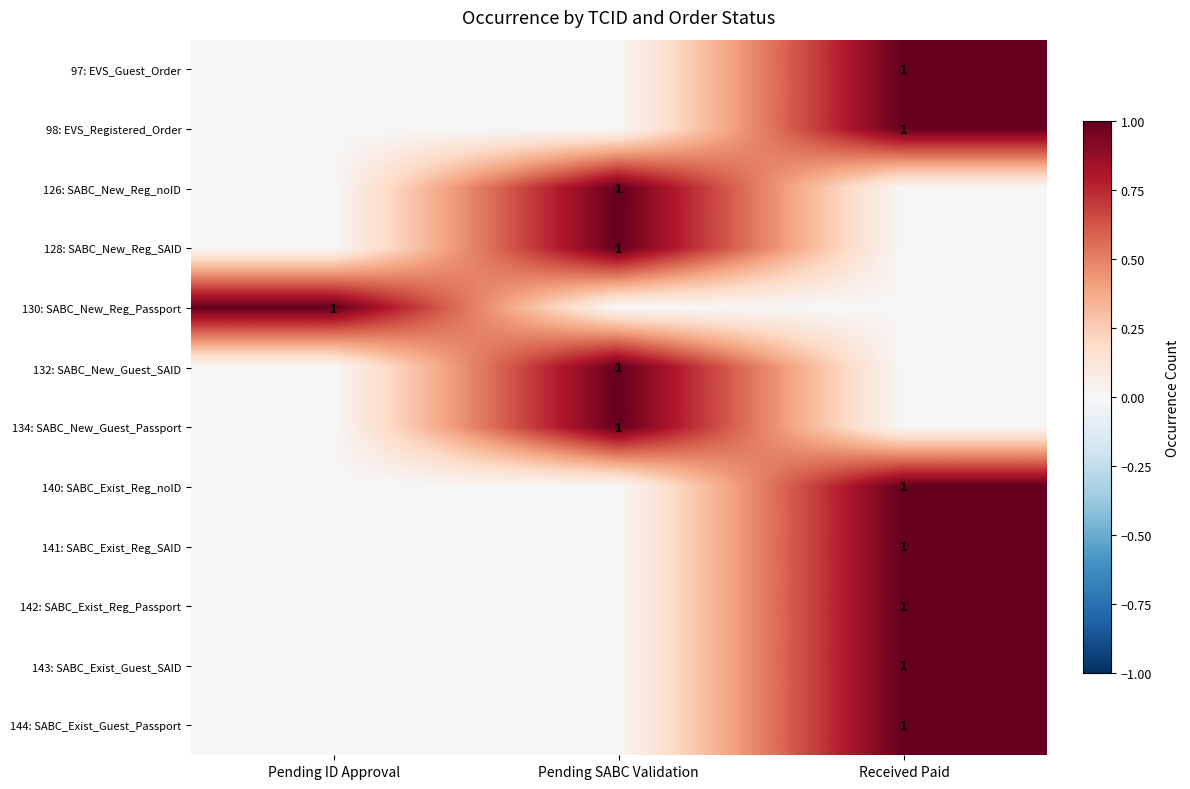

True or false: 97: EVS_Guest_Order has a value of 2 at Received Paid.

False